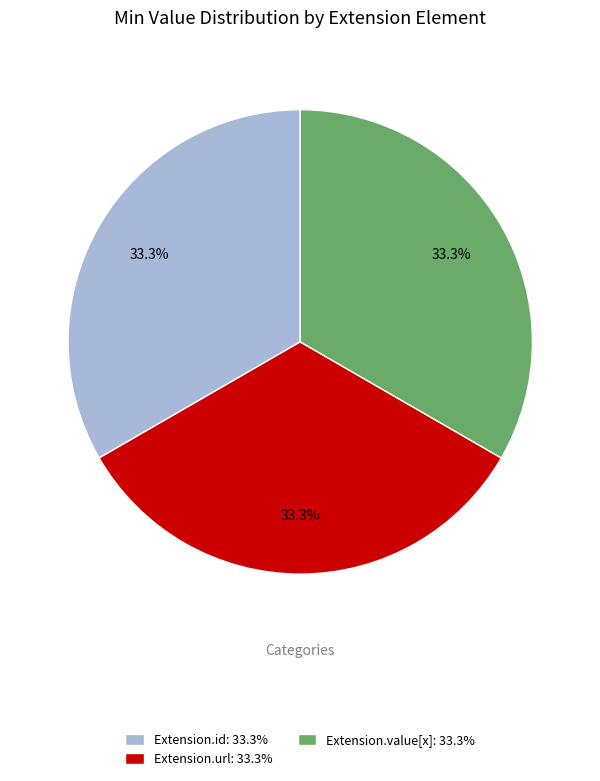

Does Extension.id: 33.3% represent more than half of the total?

No